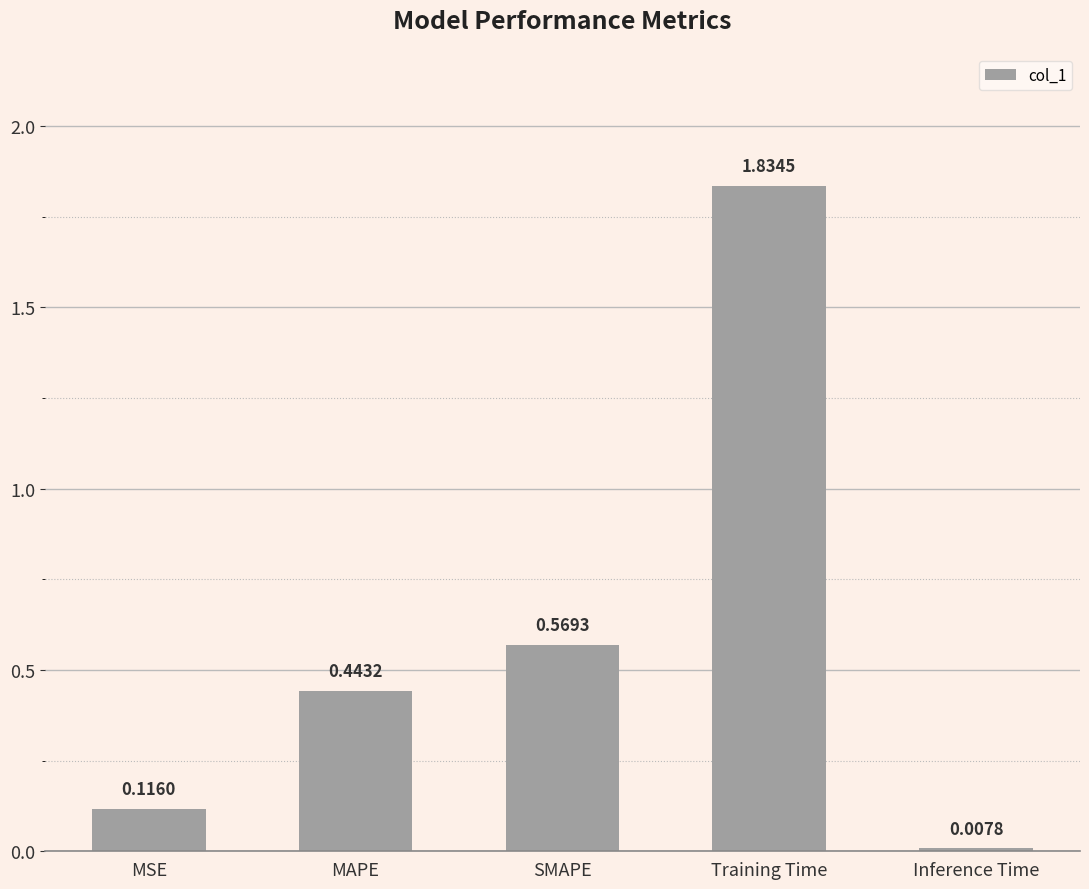

Between MAPE and SMAPE, which is larger?

SMAPE